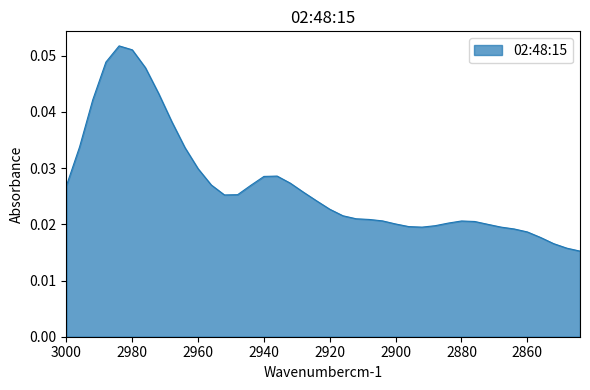

Count the number of categories in the chart.

40